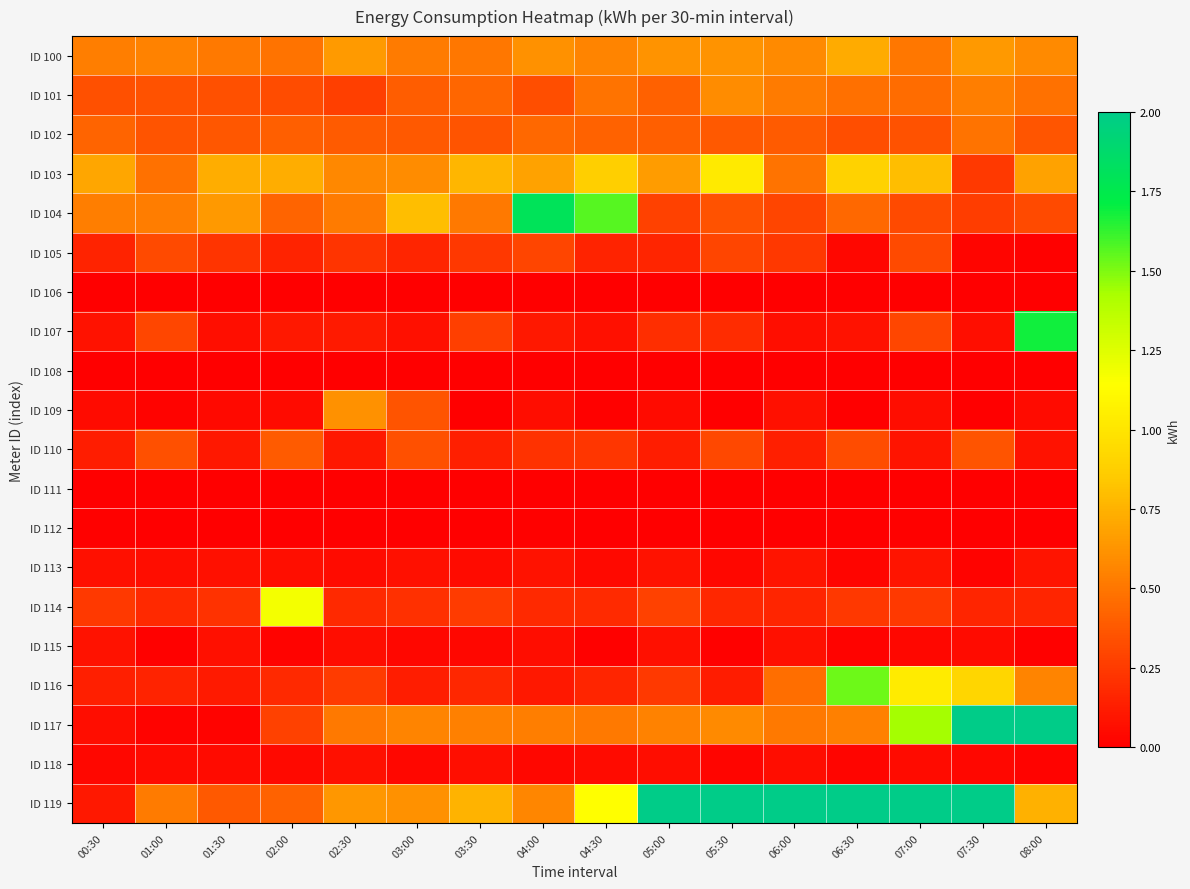

At which category does the chart reach its peak across all series?

05:30